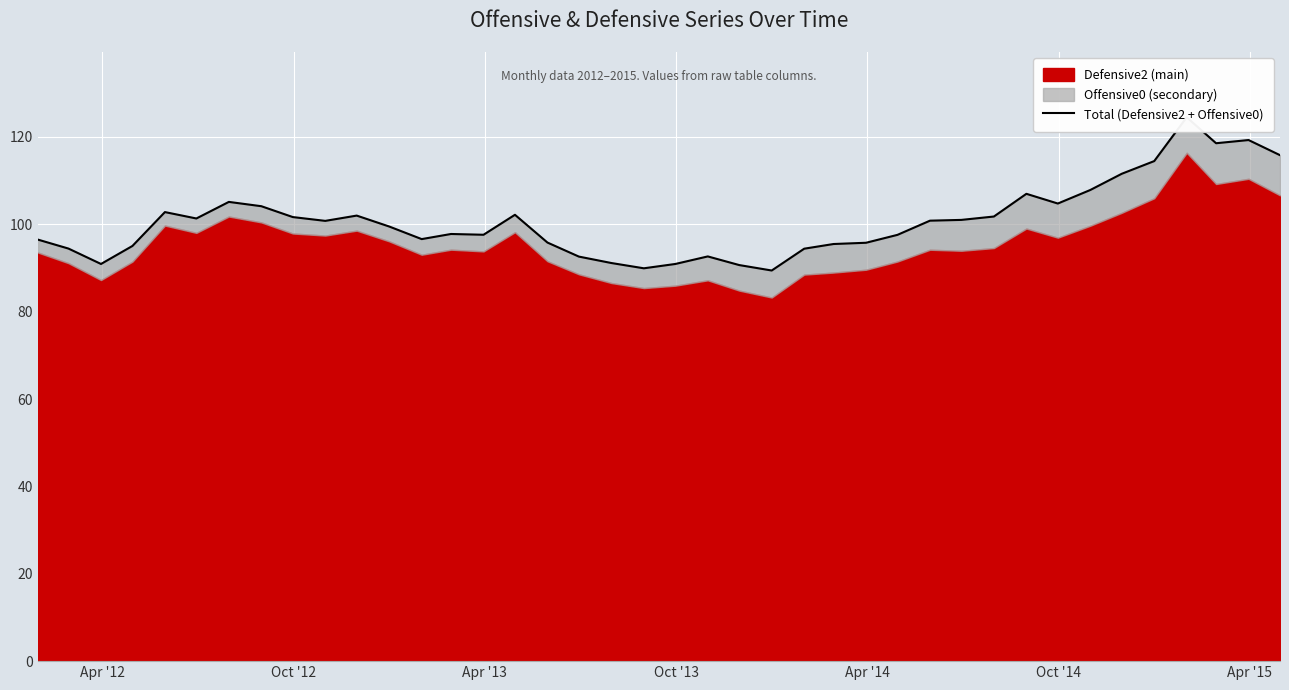

The chart shows a value of 176.1 at 32. True or false?

False